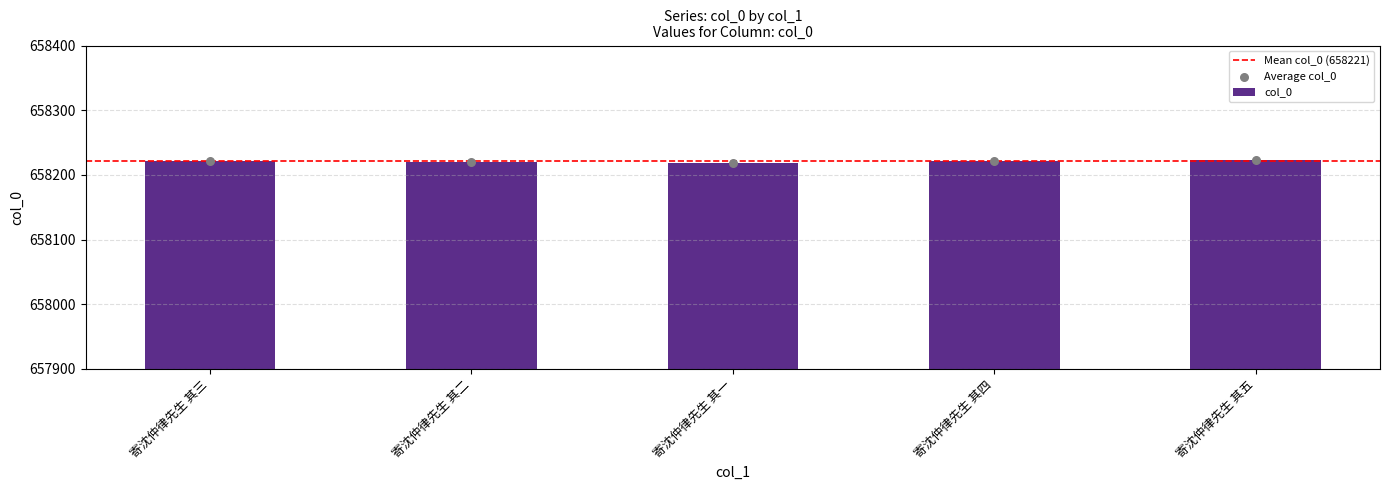

Between 寄沈仲律先生 其四 and 寄沈仲律先生 其二, which is larger?

寄沈仲律先生 其四